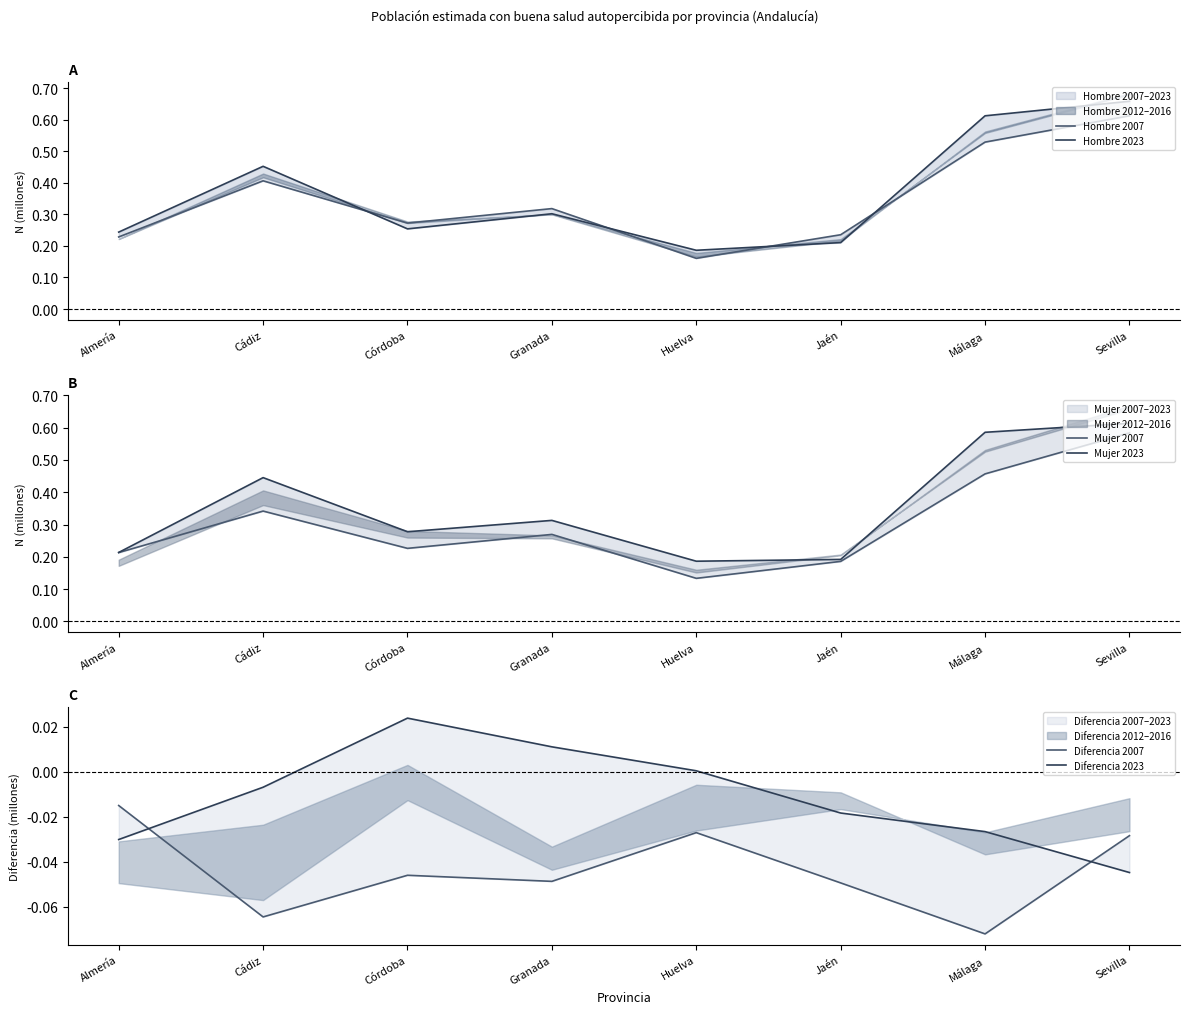

What position from the right is Almería?

8